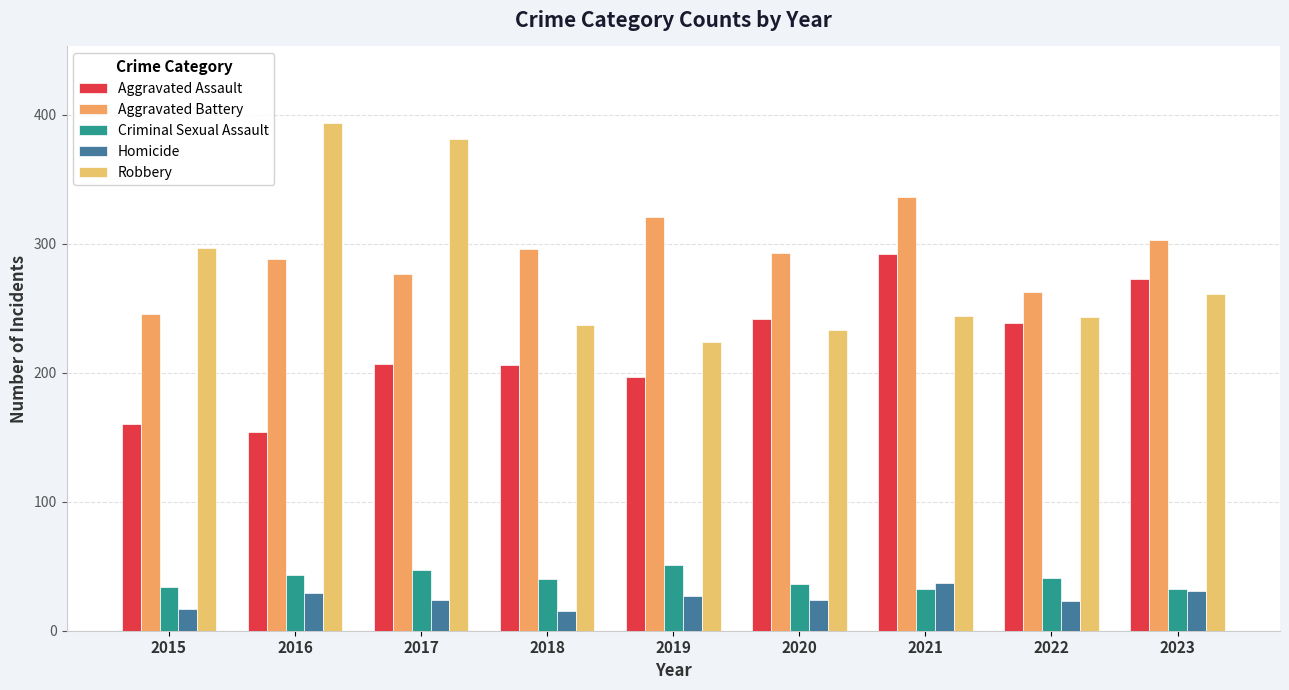

What is the spread (max minus min) of values at 2019?

294